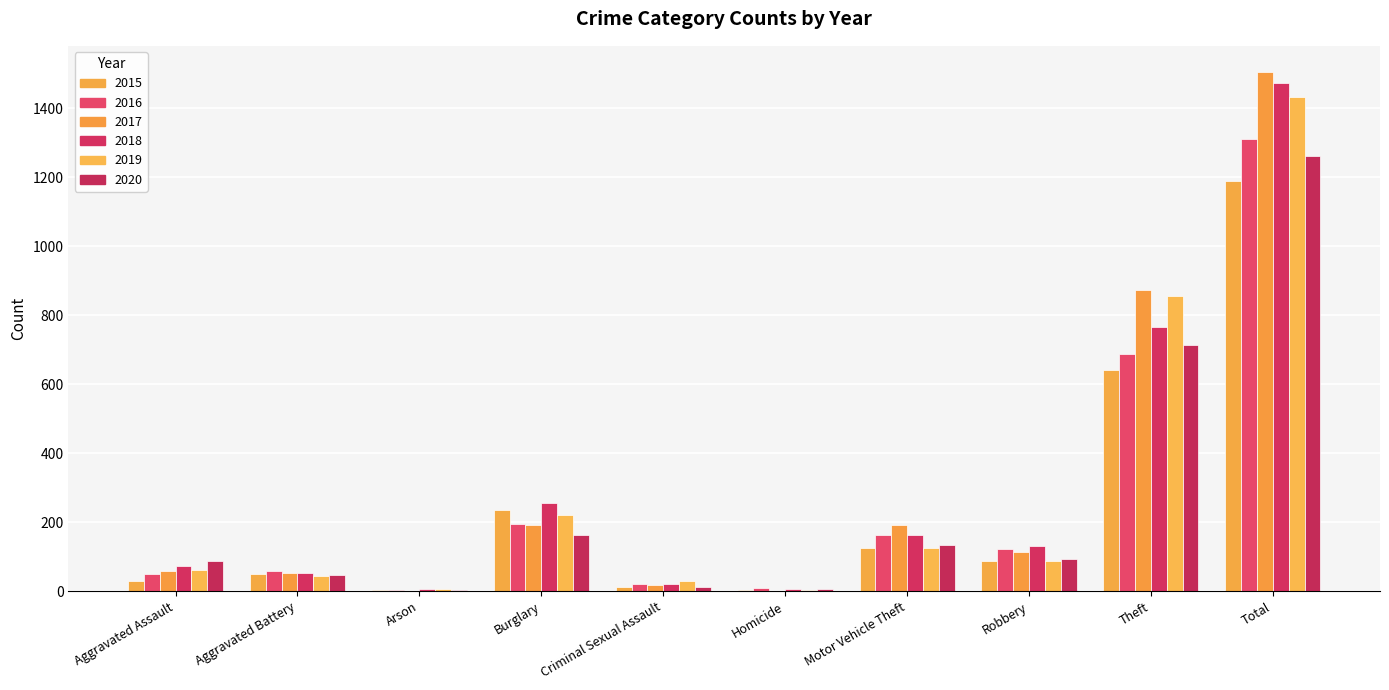

Count the number of categories in the chart.

10